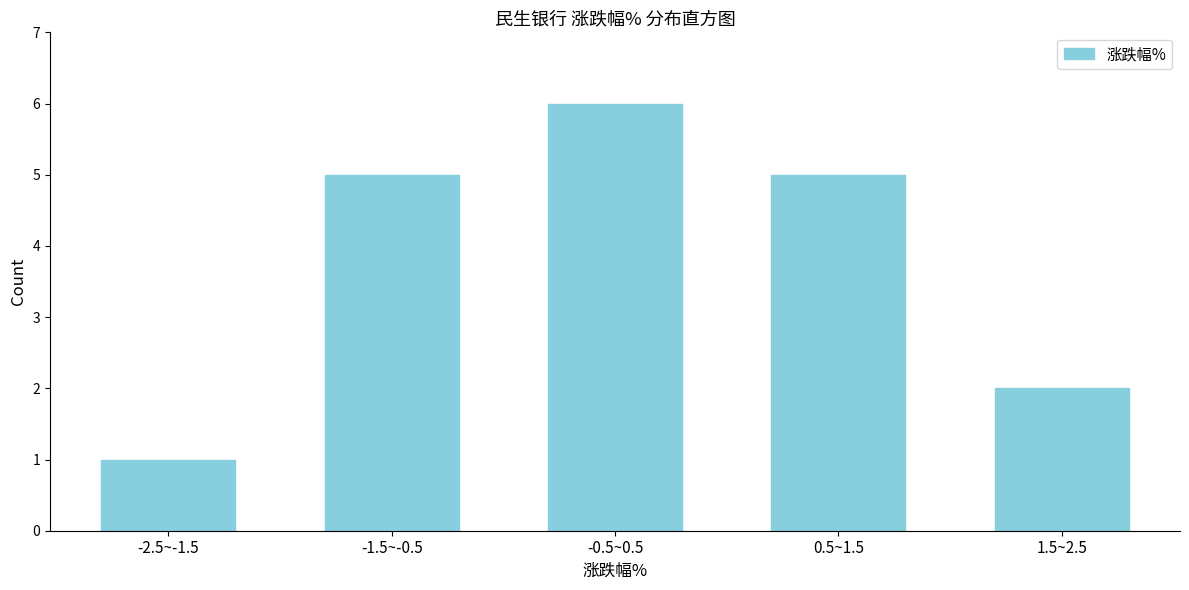

Reading left to right, extract all data points from this chart.

1	5	6	5	2